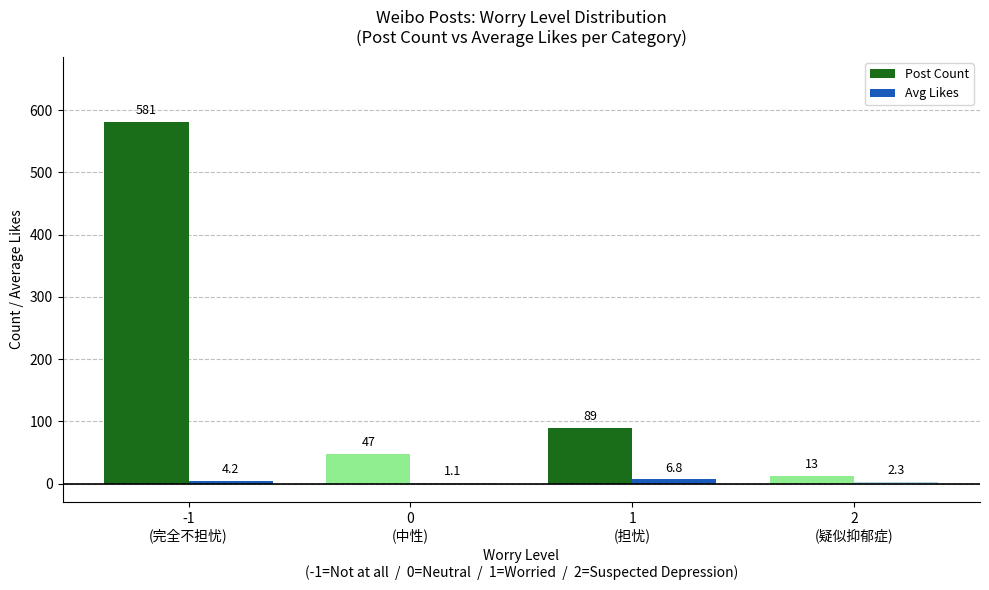

Which category has the highest value across all series?

-1
(完全不担忧)